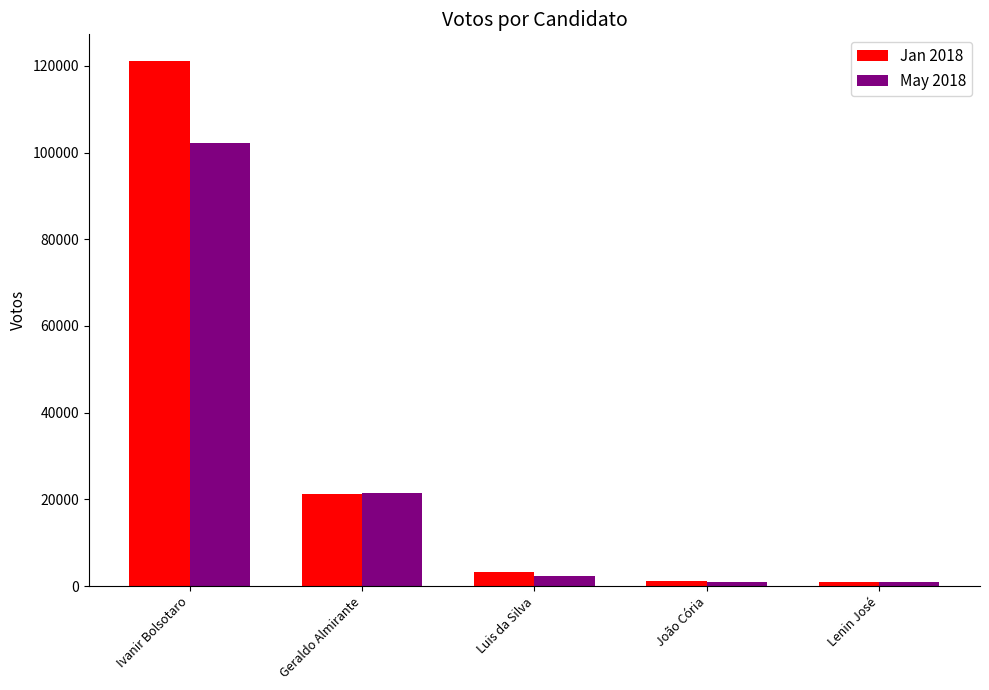

Read the May 2018 value at Geraldo Almirante.

21421